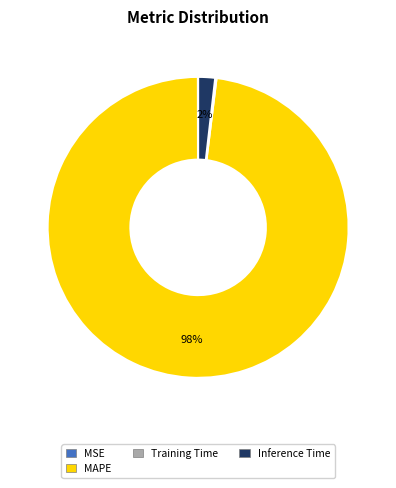

What is the largest slice in the pie chart?

MAPE